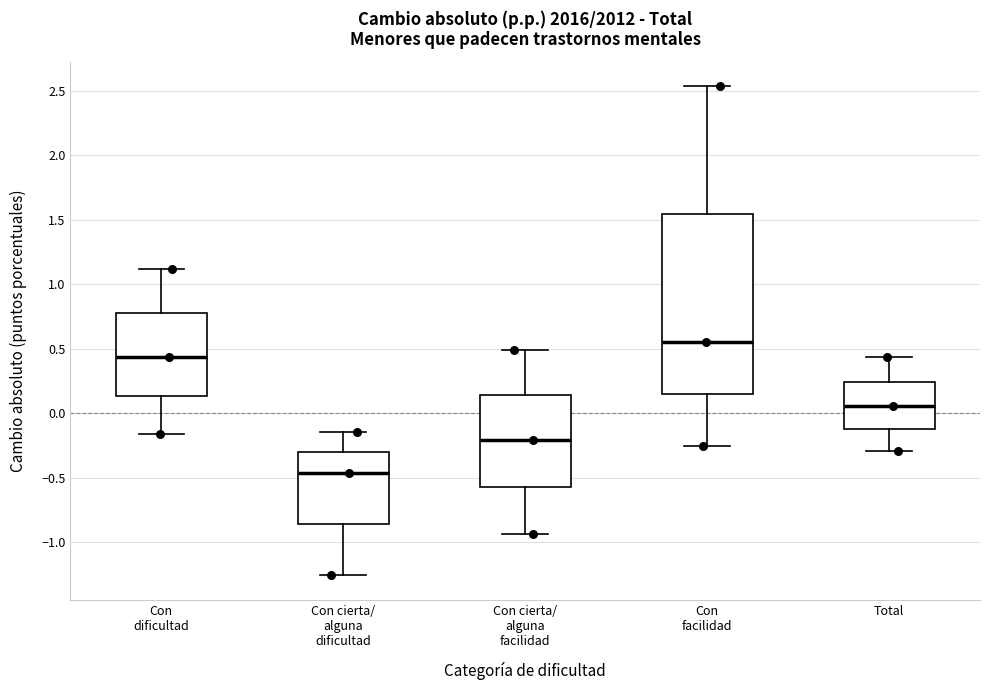

Reading left to right, transcribe this box plot: for each box, give where its median line is, the range the box spans, and where its two whiskers end, as read against the y-axis. The values are not printed on the chart, so give them approximately, as read against the axis.

Con dificultad: median 0.45, box 0.15 to 0.80, whiskers -0.15 to 1.10
Con cierta/ alguna dificultad: median -0.45, box -0.85 to -0.30, whiskers -1.25 to -0.15
Con cierta/ alguna facilidad: median -0.20, box -0.55 to 0.15, whiskers -0.95 to 0.50
Con facilidad: median 0.55, box 0.15 to 1.55, whiskers -0.25 to 2.55
Total: median 0.05, box -0.10 to 0.25, whiskers -0.30 to 0.45